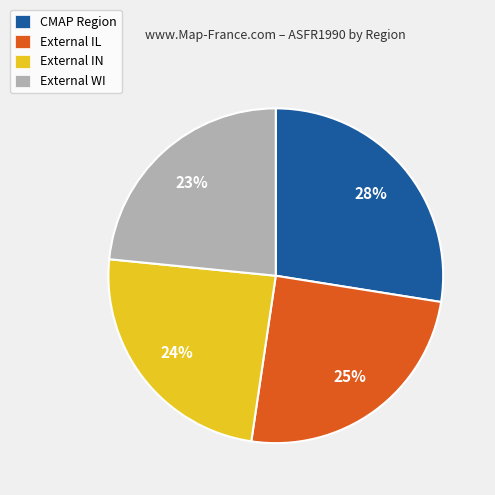

Count the number of slices in the pie.

4